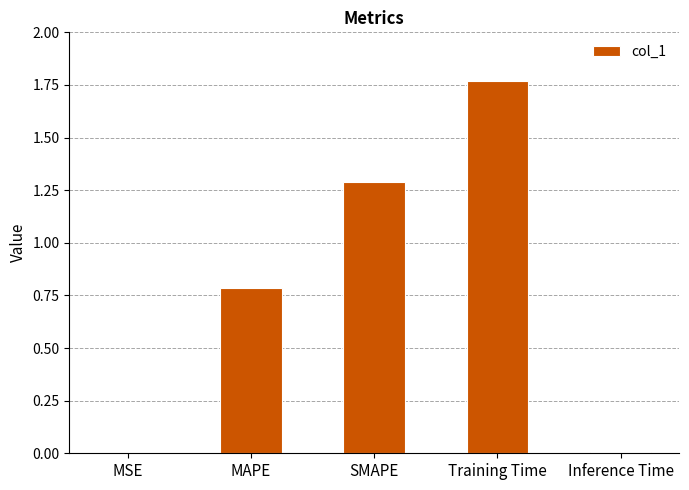

At which category does the chart reach its peak across all series?

Training Time